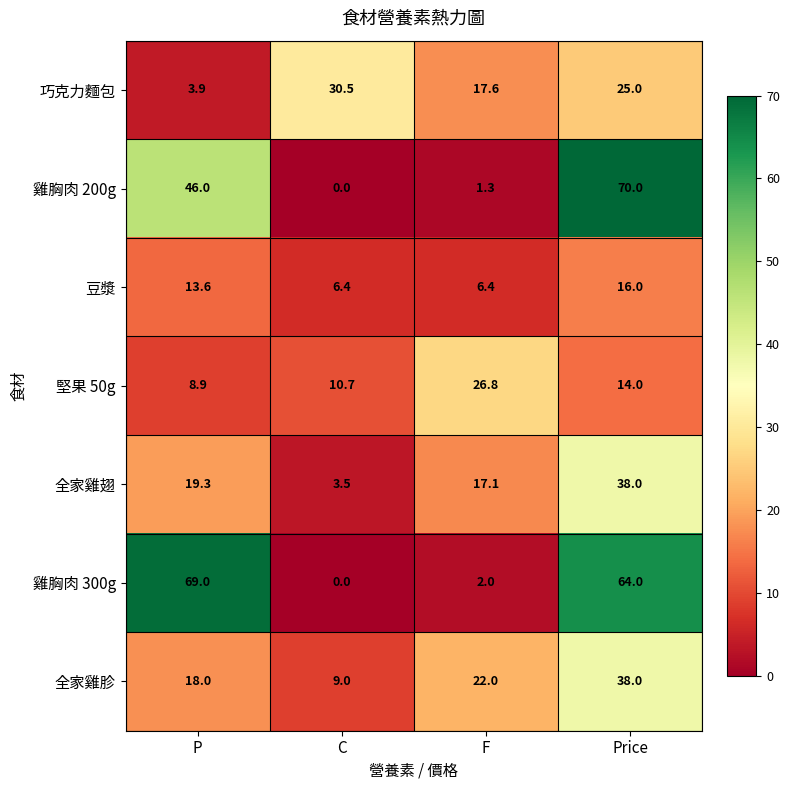

What is the difference between the maximum and minimum values in the 全家雞翅 series?

34.5